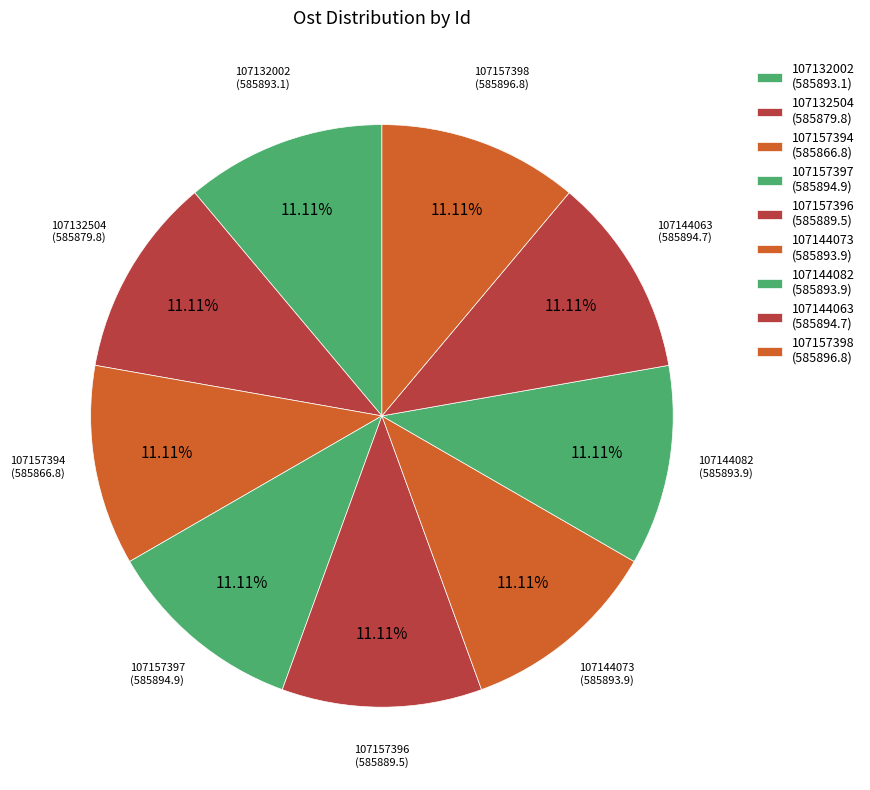

Count the number of slices in the pie.

9